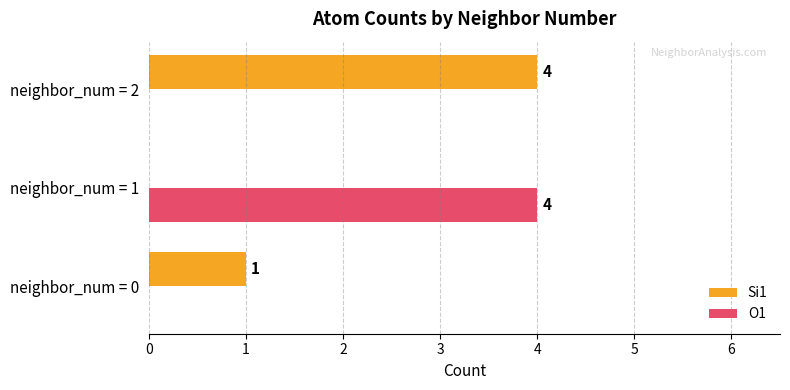

How many values in the O1 series exceed 0?

1